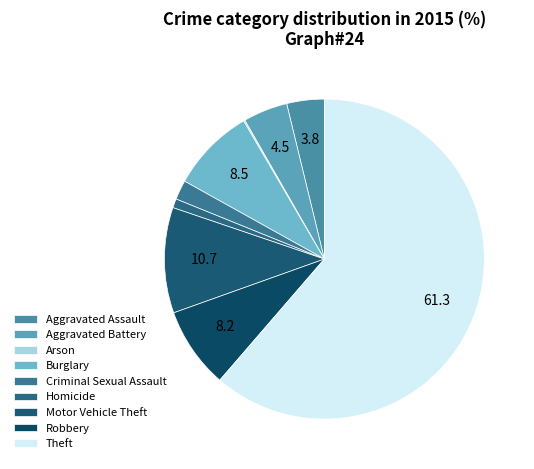

How many segments does this pie chart have?

9